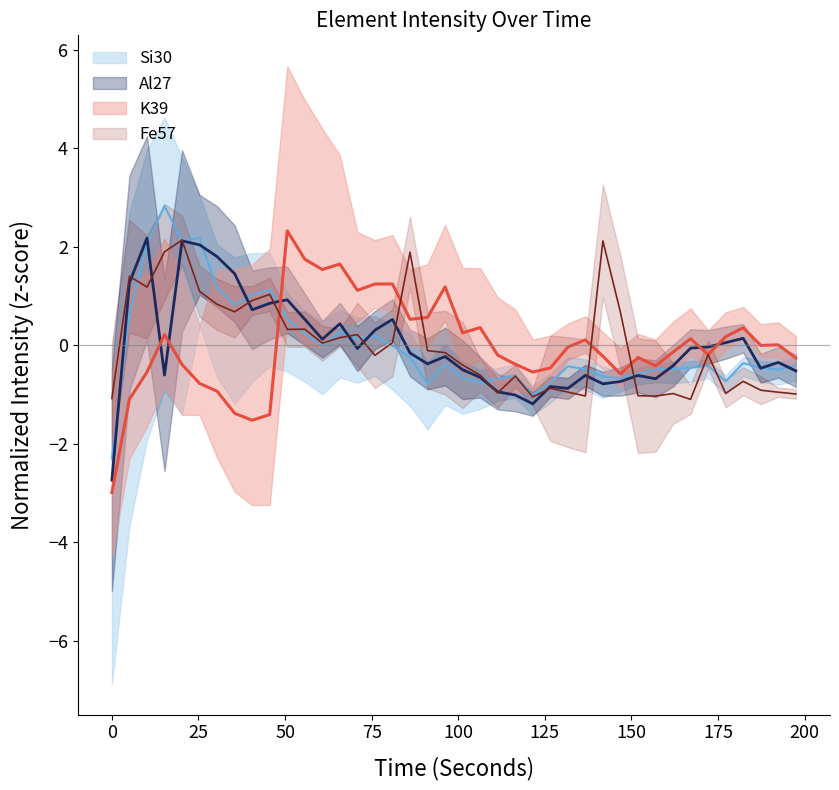

How many series are shown in this chart?

4